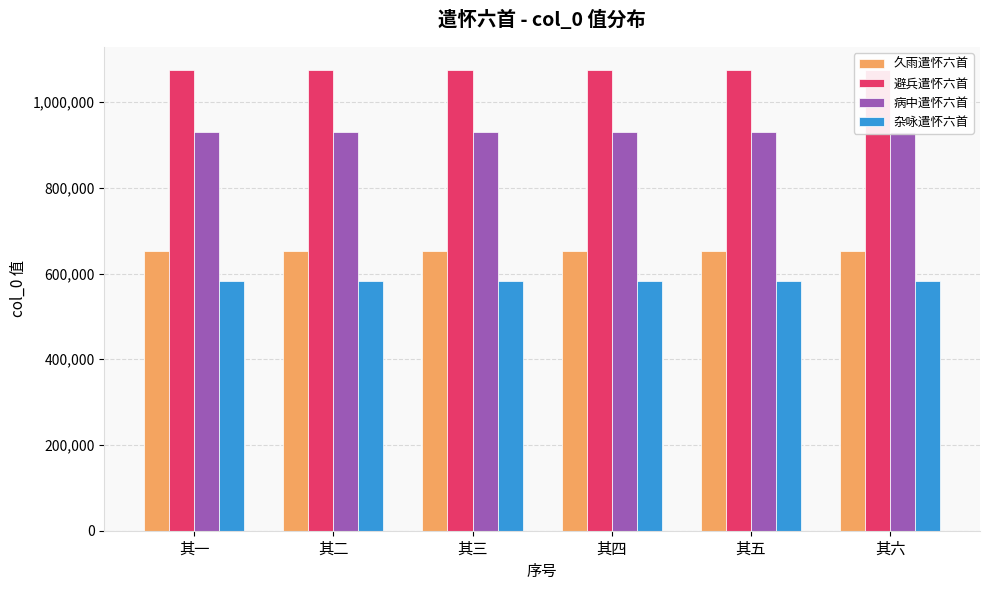

What is the total value across all series at 其三?

3238549